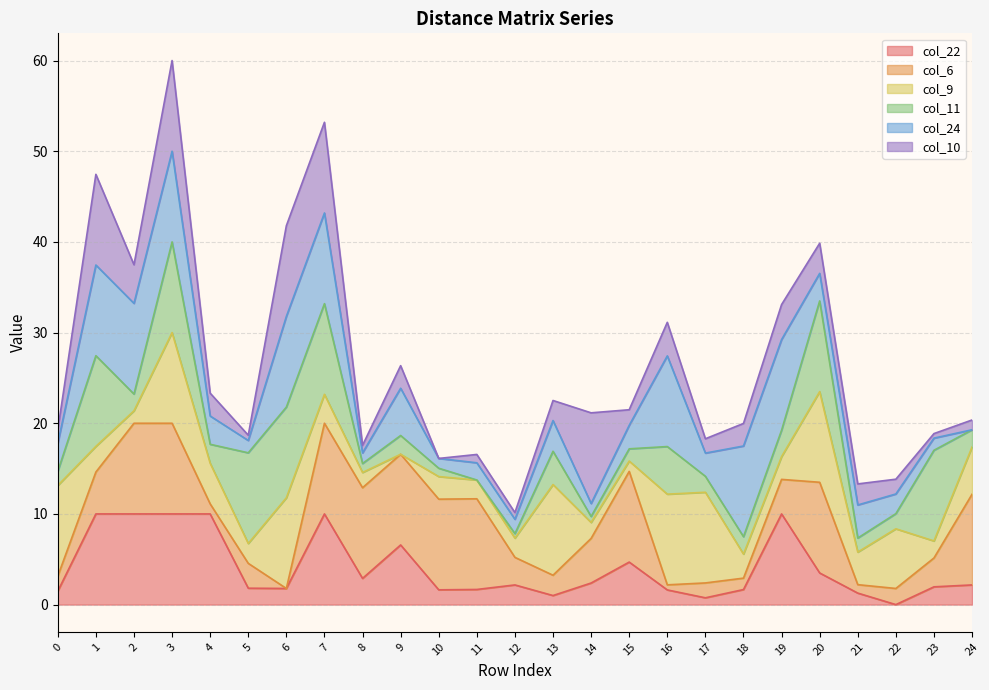

What is the total value across all series at 1?

47.5